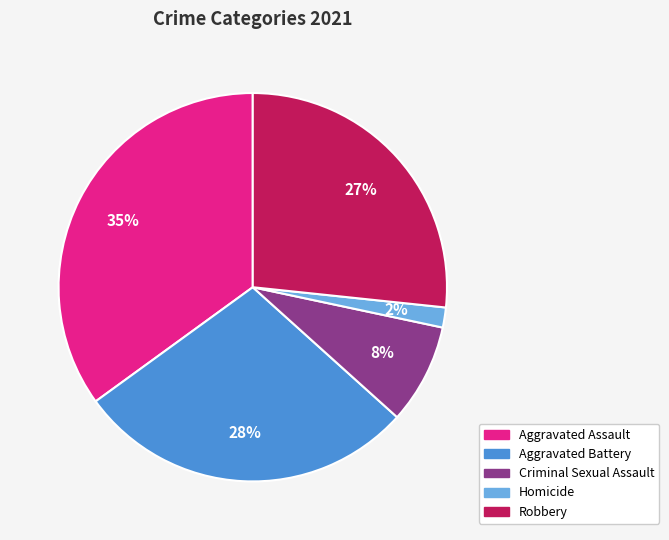

To the nearest percent, what percentage of the pie is Homicide?

2%